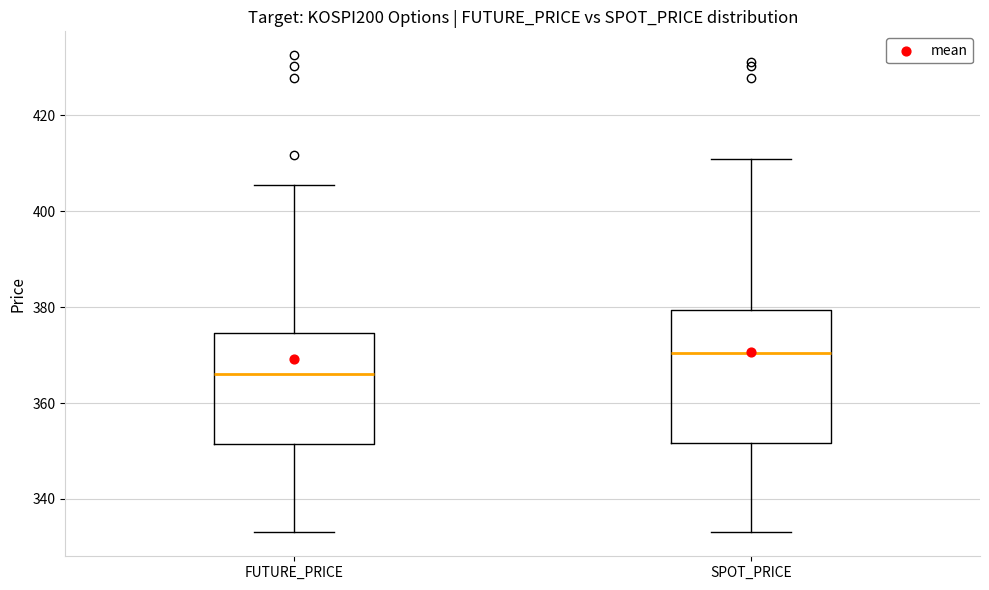

Reading left to right, read every box against the y-axis: the position of its median line, the range the box covers, and the ends of its whiskers. The values are not printed on the chart, so give them approximately, as read against the axis.

FUTURE_PRICE: median 366, box 352 to 374, whiskers 334 to 406
SPOT_PRICE: median 370, box 352 to 380, whiskers 334 to 410